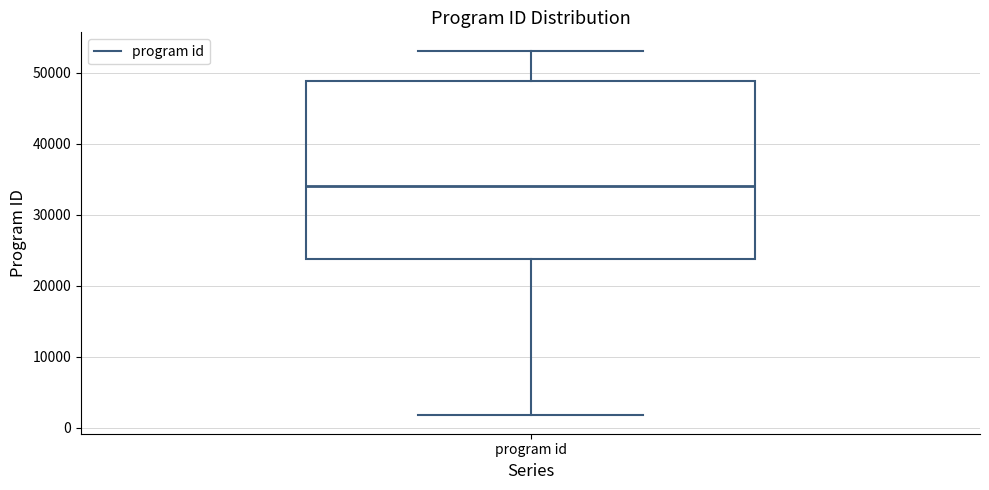

Read this box plot against the y-axis: the position of the median line, the range covered by the box, and the ends of both whiskers. The values are not printed on the chart, so give them approximately, as read against the axis.

median 34000, box 24000 to 49000, whiskers 2000 to 53000